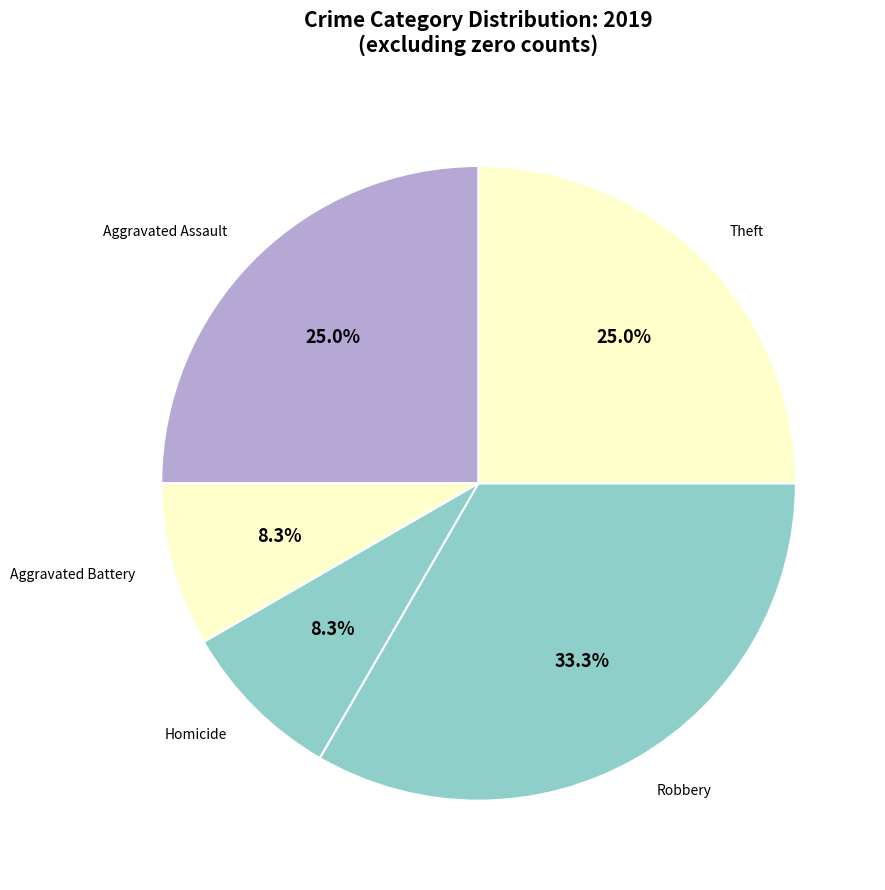

To the nearest percent, what portion does Aggravated Assault represent?

25%